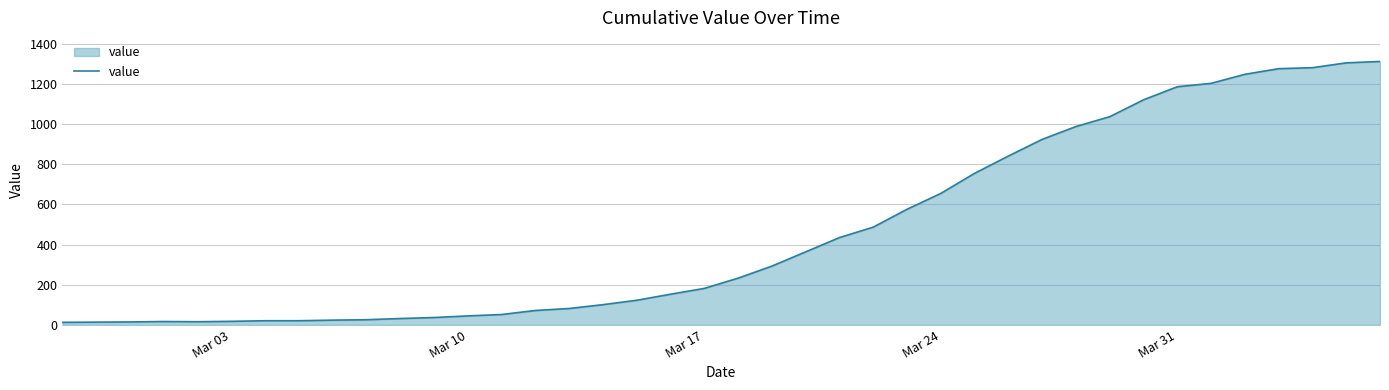

What is the difference between the second highest and minimum values?

1292